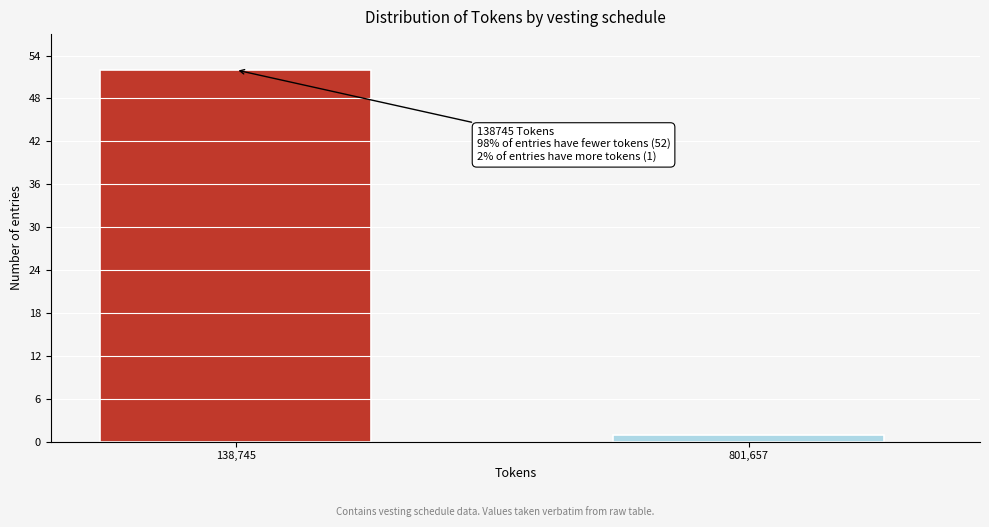

Reading left to right, transcribe all the data shown in this chart.

138,745=52	801,657=1